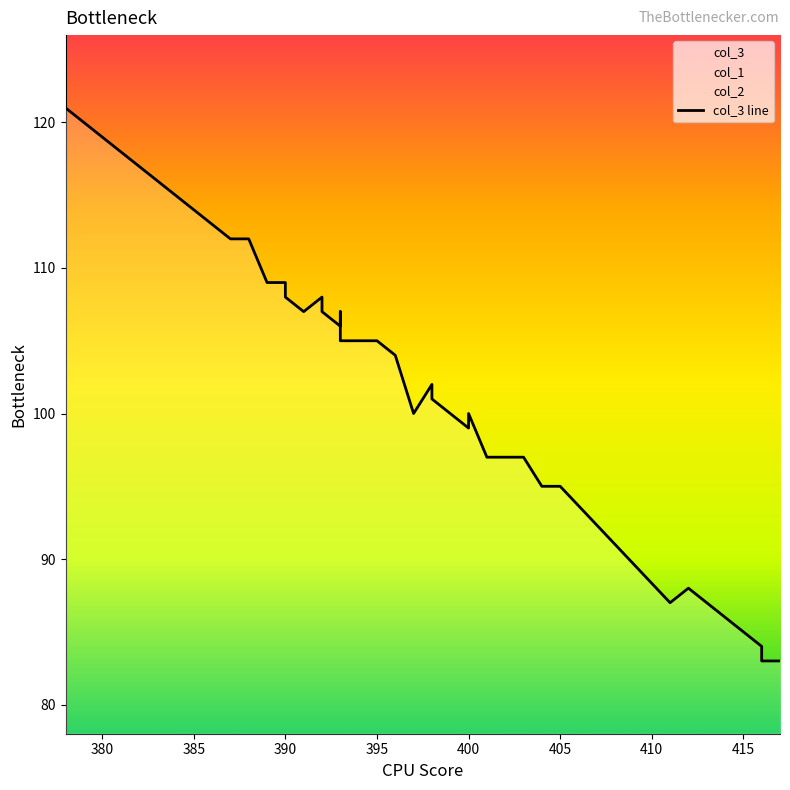

True or false: there are more than 2 points higher than both neighbors.

True